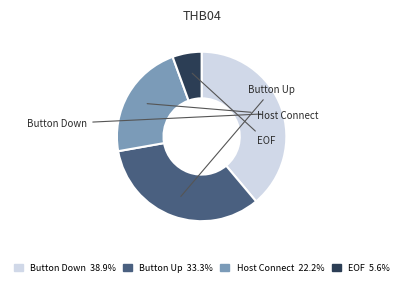

Combined, do EOF and Host Connect account for over 50%?

No